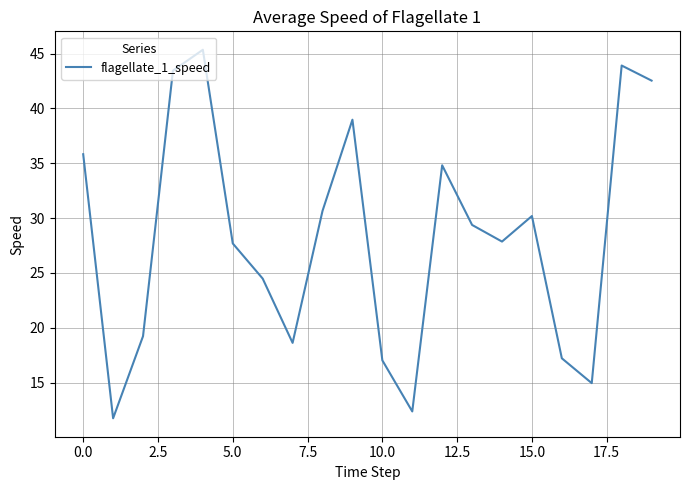

What is the smallest value displayed?

11.8